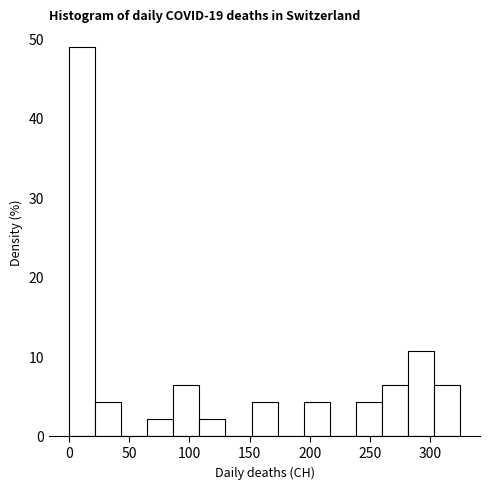

What is the height of the bar covering 280 to 305 on the x-axis? Neither the bar edges nor the heights are printed on the chart, so give them approximately, as read against the axes.

11